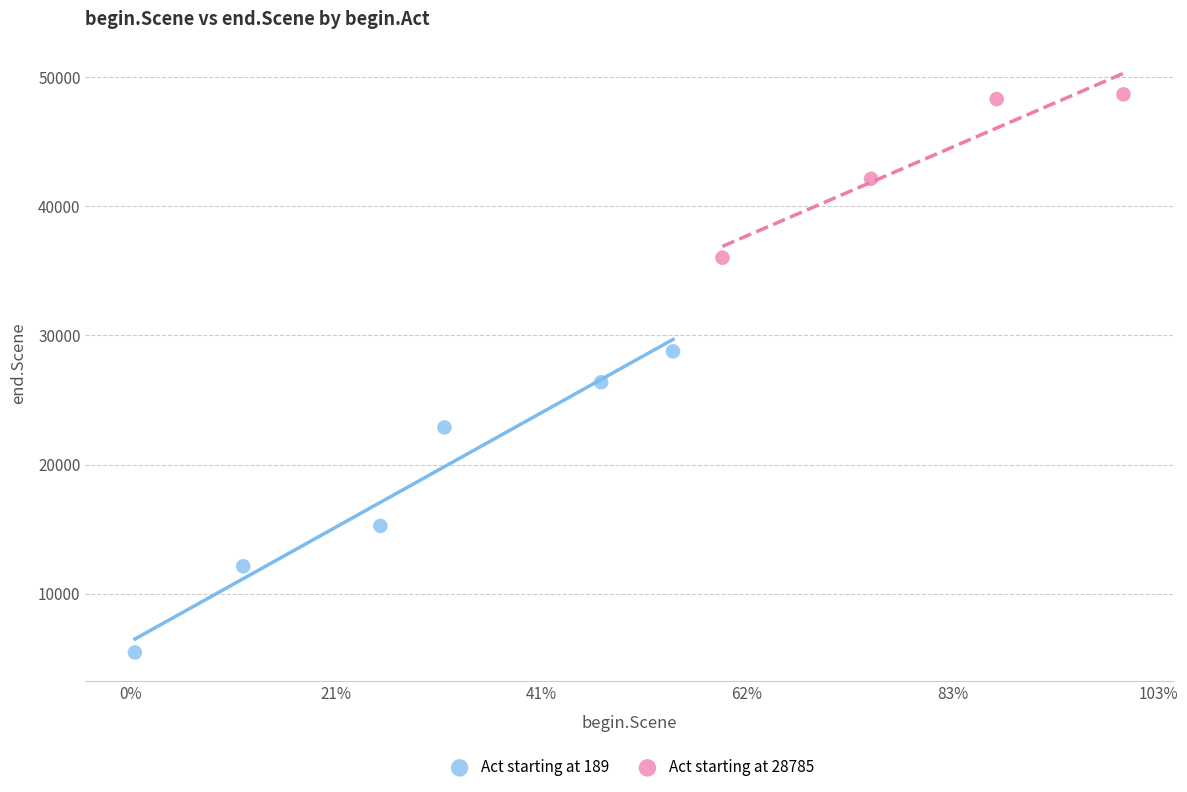

Which series contains the lowest Y value?

Act starting at 189